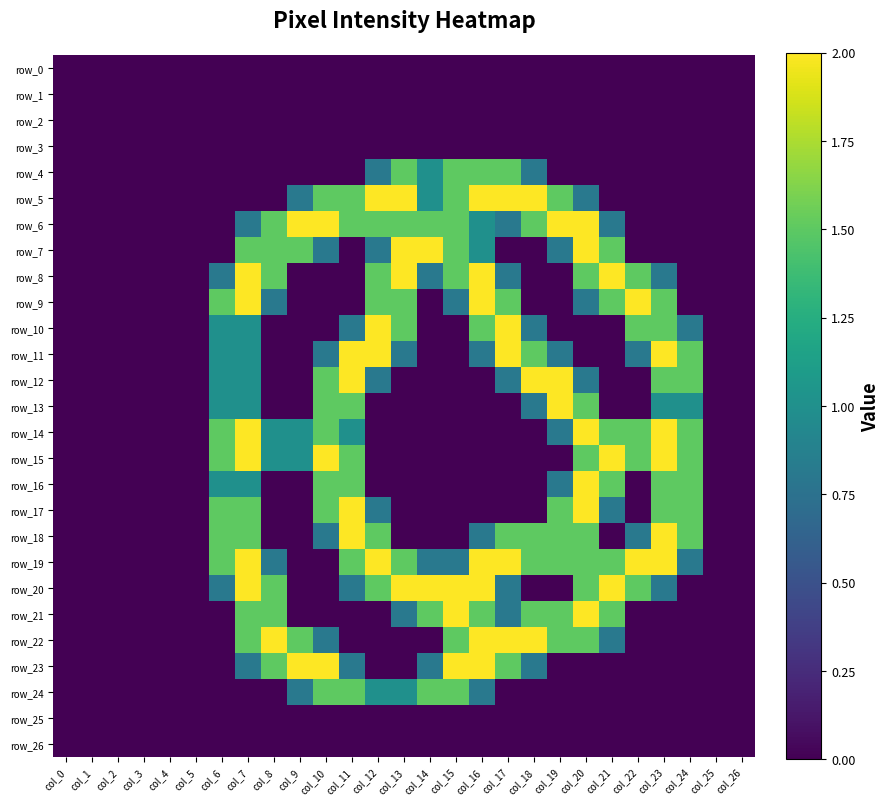

Which has a higher value, col_19 or col_11?

col_19